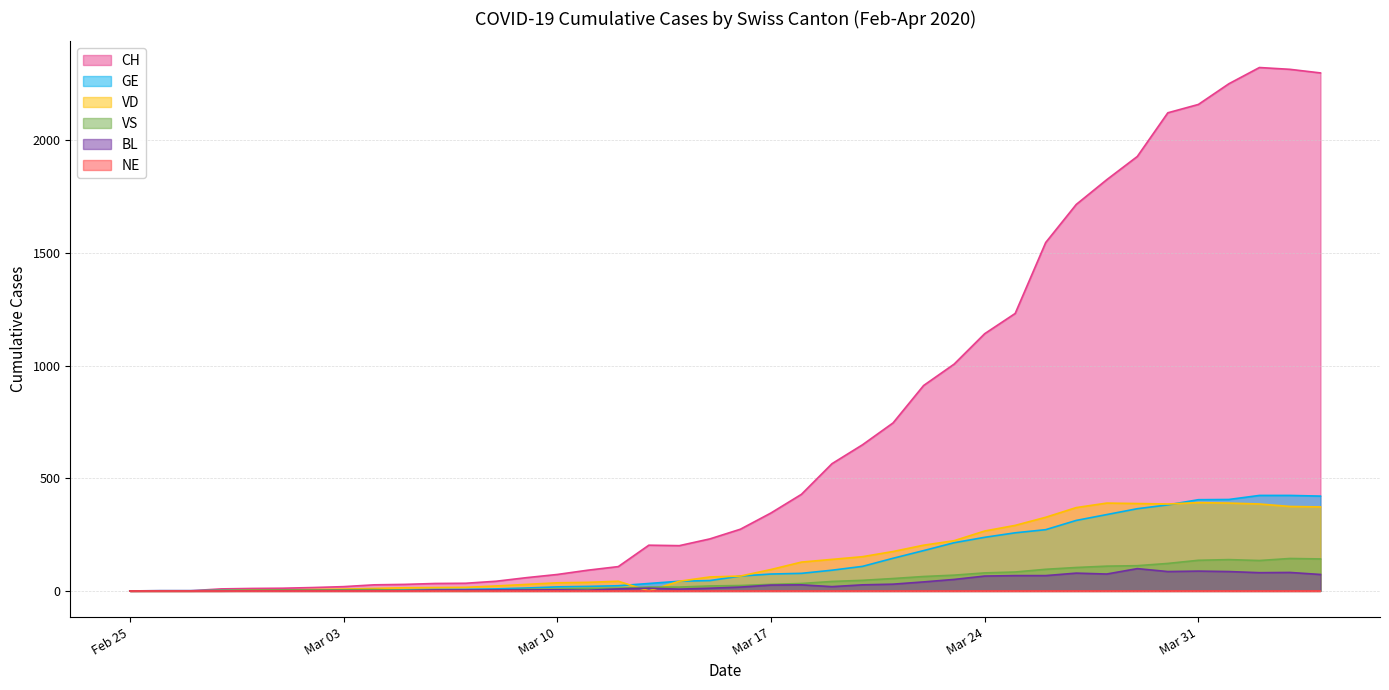

Does the chart display data point markers on the line(s)?

No